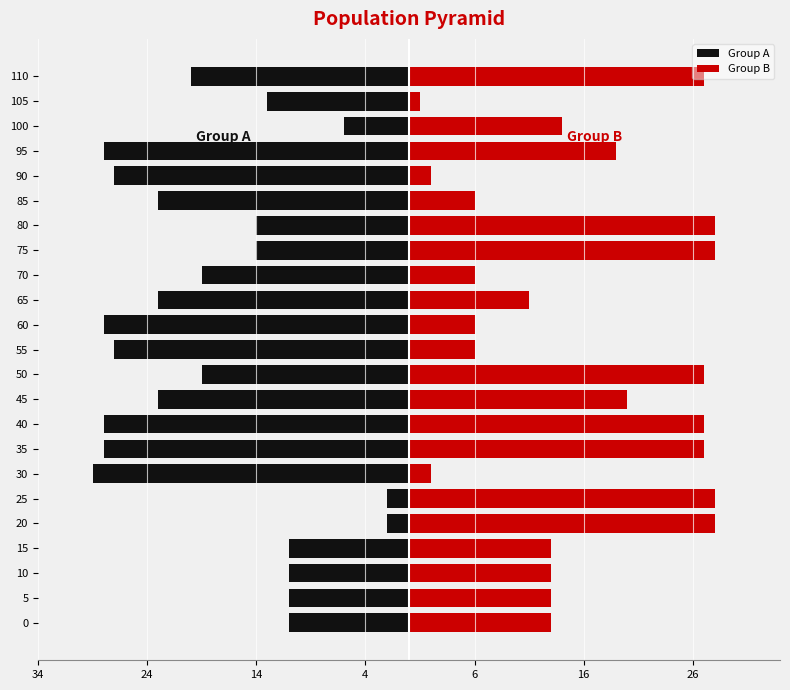

The value of Group A at 110 is -27. True or false?

False